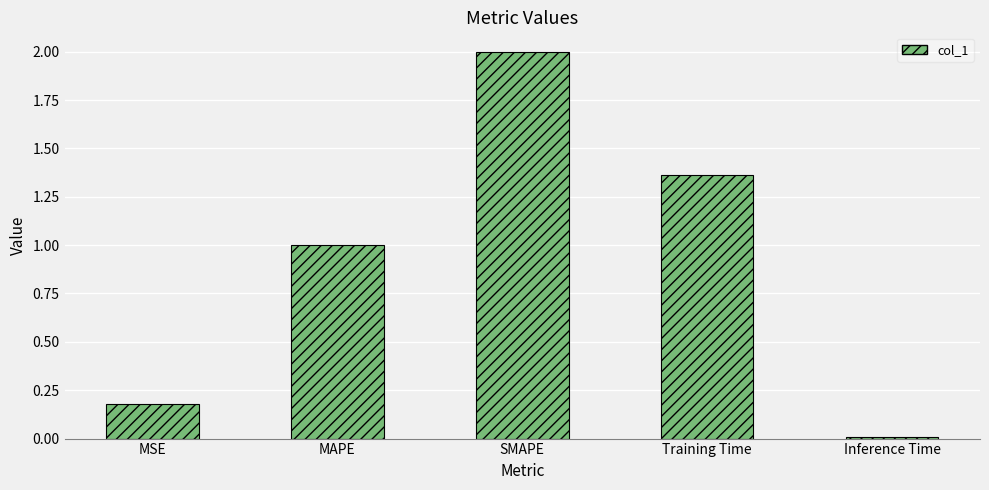

What is the sum of all values?

4.5